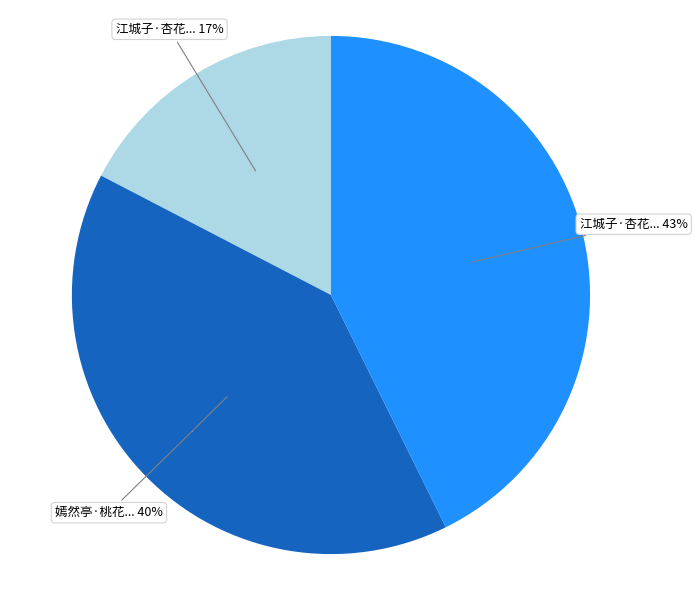

To the nearest percent, what percentage of the pie is 嫣然亭·桃花结子杏花落?

40%